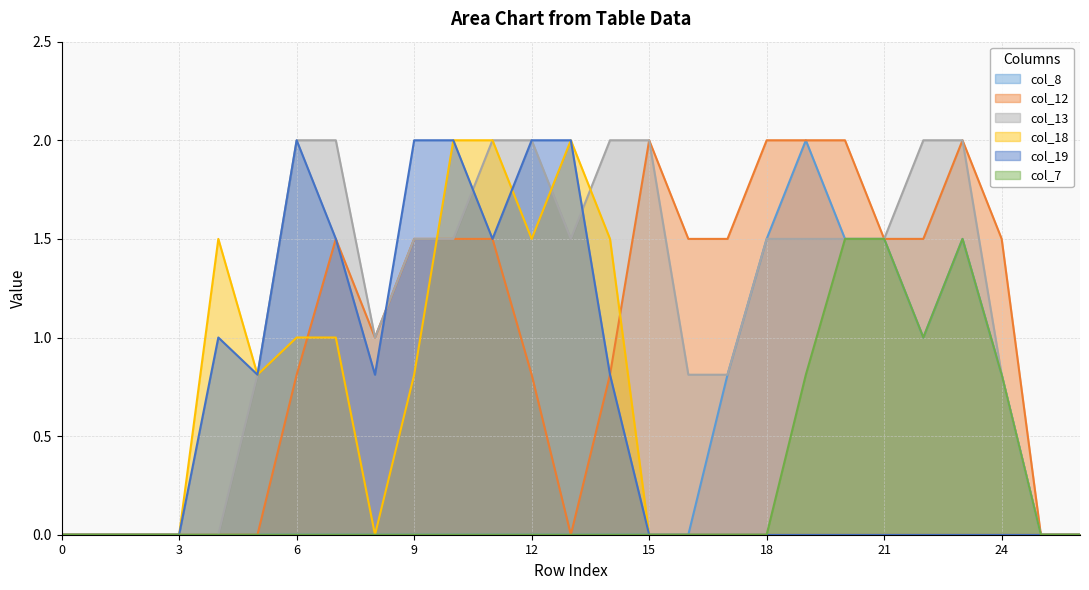

True or false: col_13 has a value of 1.4 at 4.

False